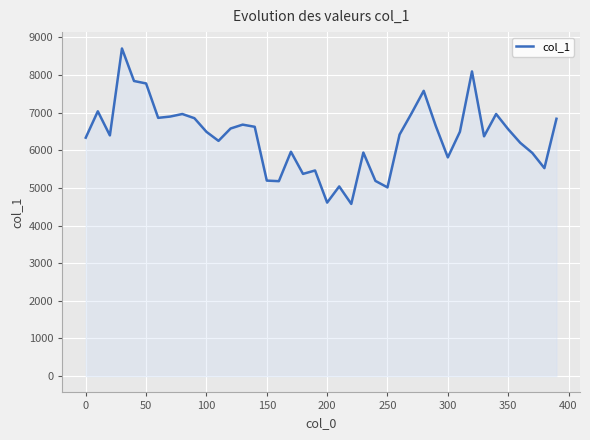

What is the maximum value shown in the chart?

8706.6